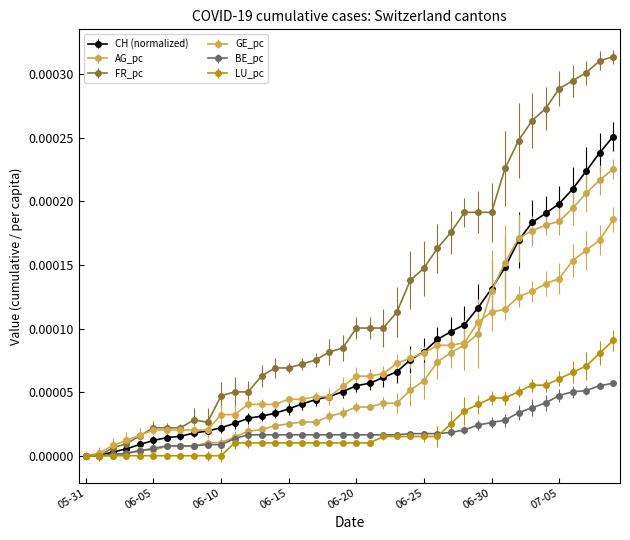

Count the number of categories in the chart.

40